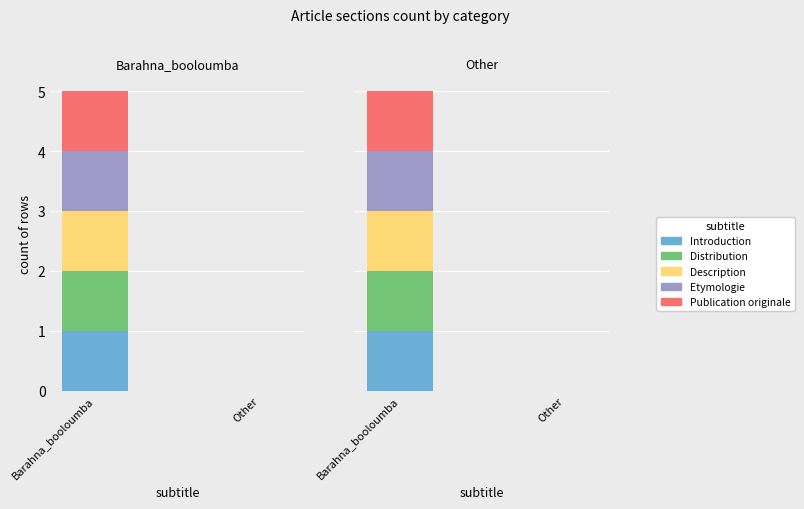

What is the sum of the Etymologie values at Other and Barahna_booloumba?

1